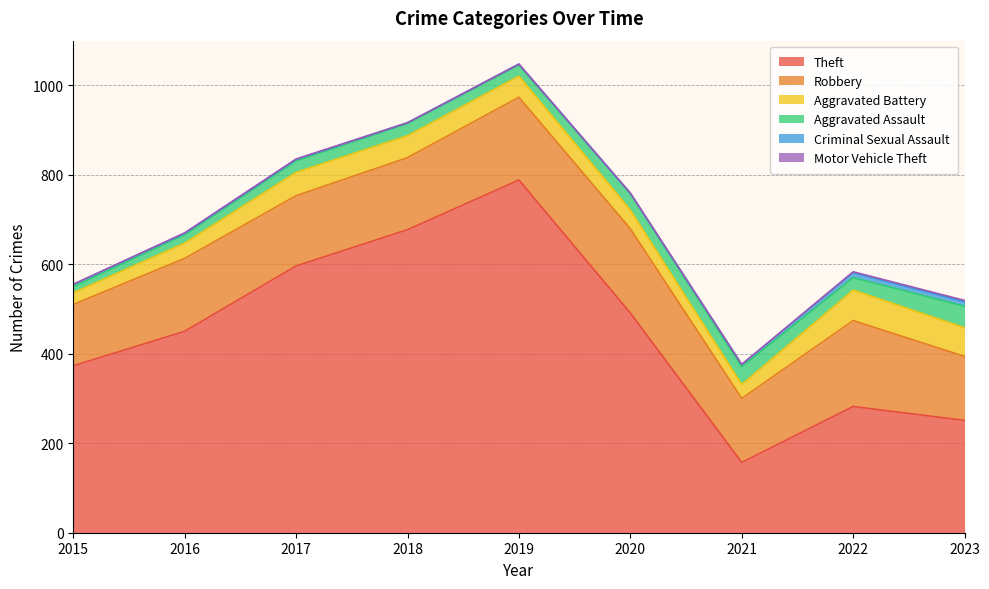

At which category does Robbery reach its first local peak?

2016